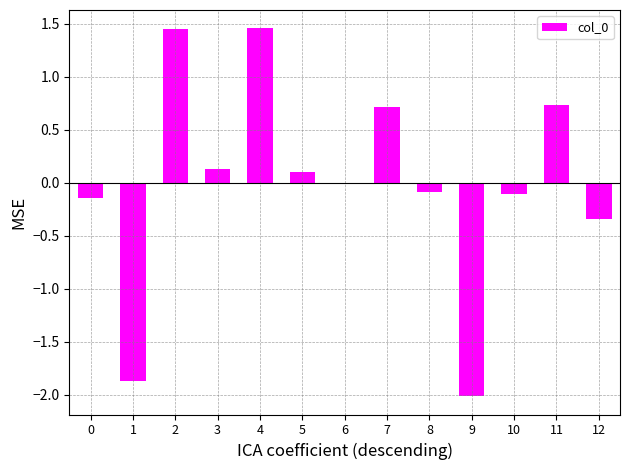

At which label does the data first exceed 0?

2